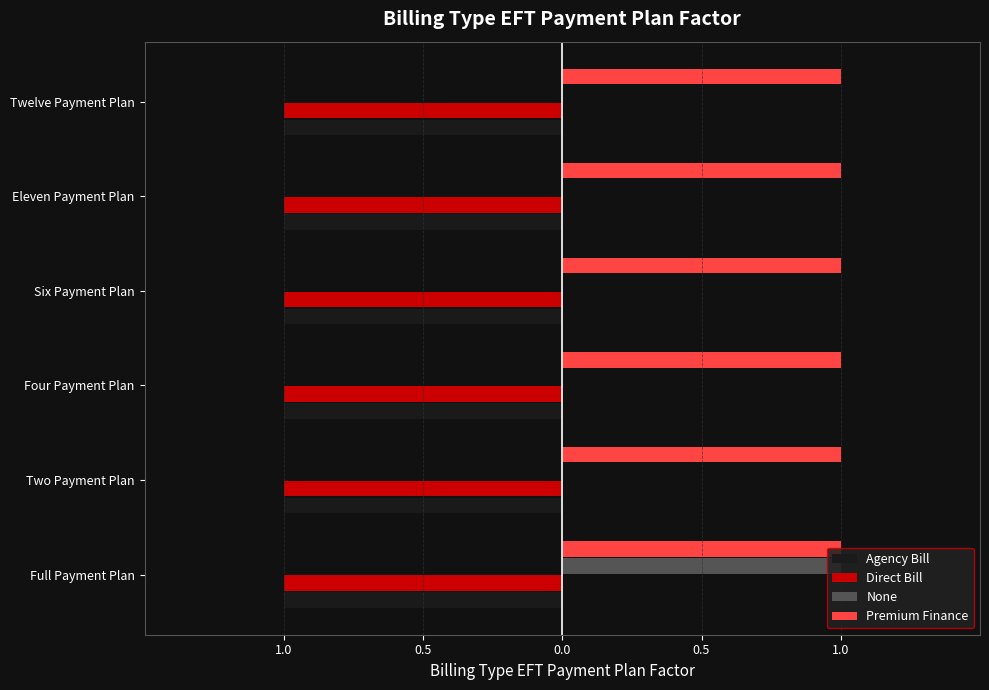

What is the label of the 2nd bar from the right?

1.0